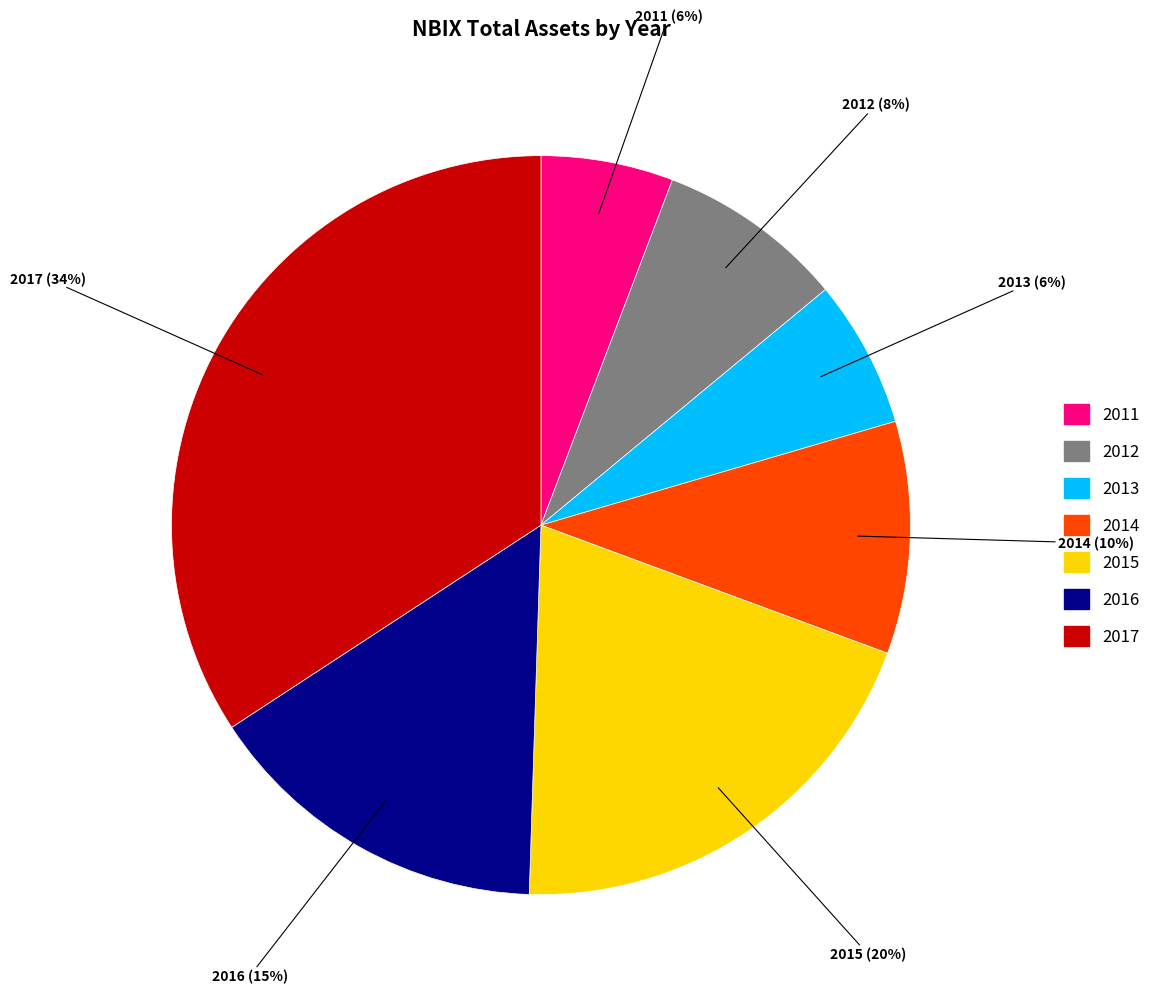

Do 2014 and 2012 together represent more than half of the pie?

No